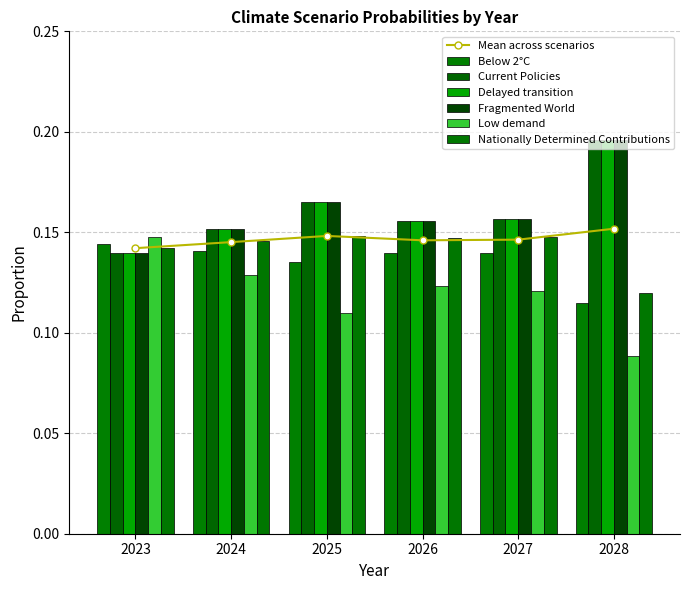

The Current Policies series shows 0.2 at 2025. True or false?

True